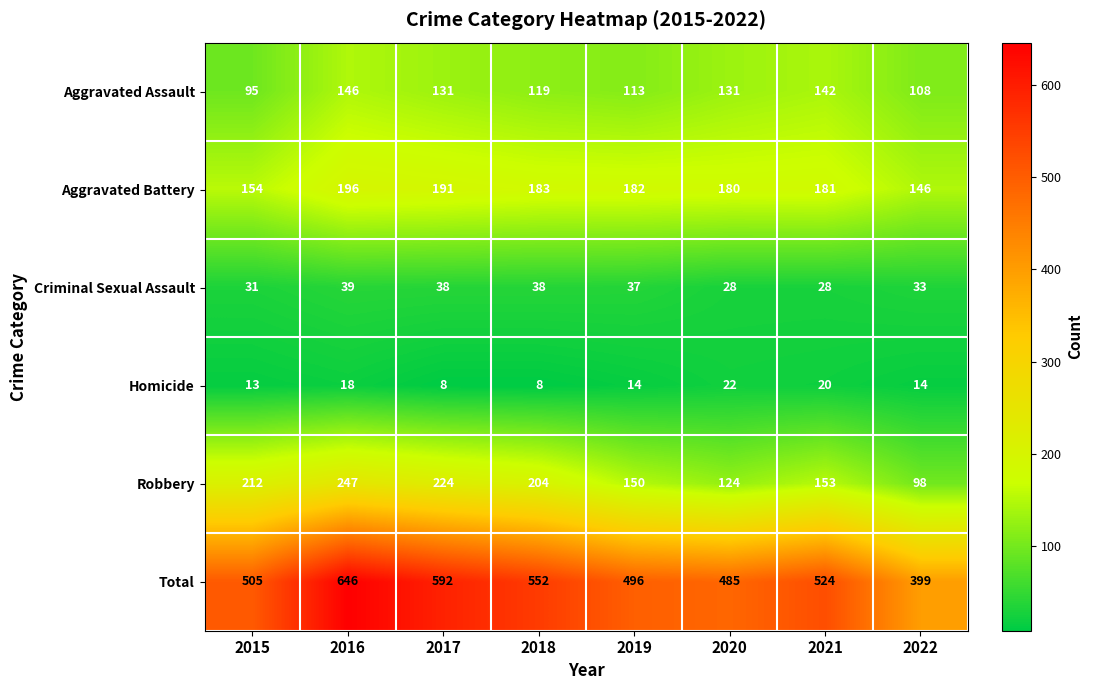

At which category is the sum across all series the highest?

2016